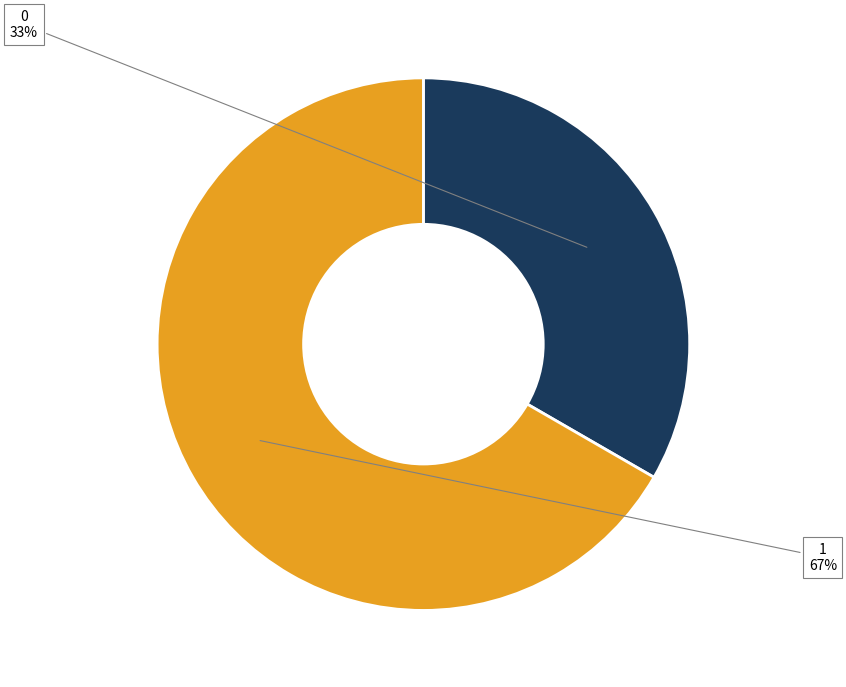

How many segments does this pie chart have?

2